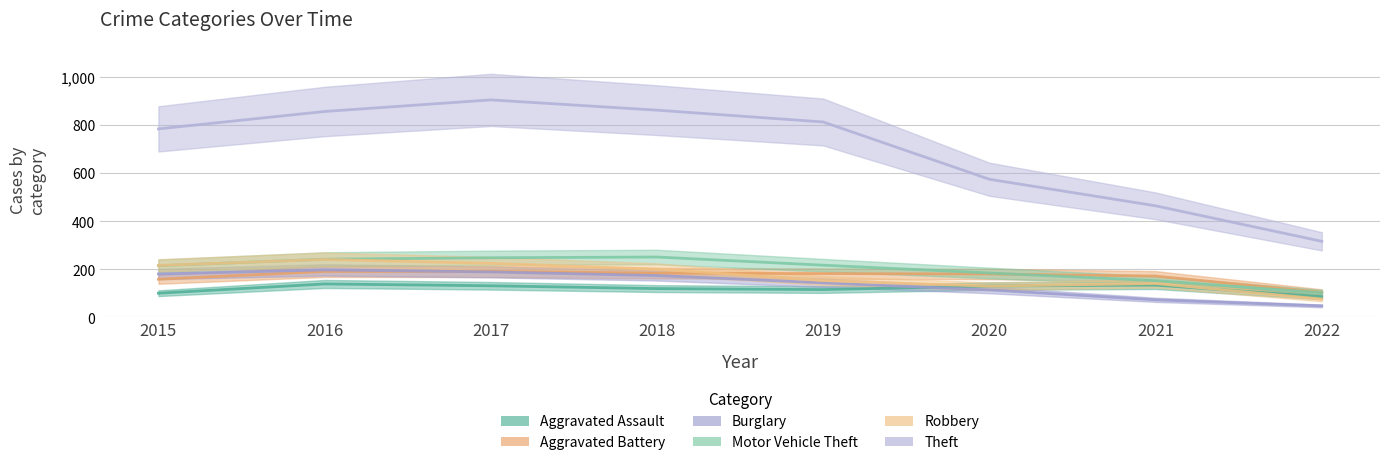

At which category is the sum across all series the highest?

2017